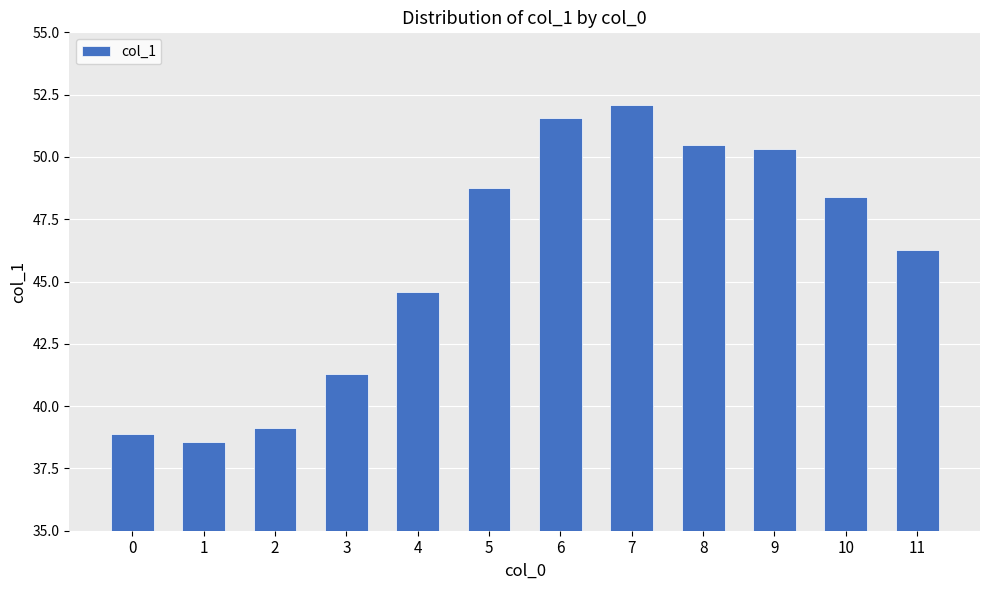

At which label is the value closest to 45?

4